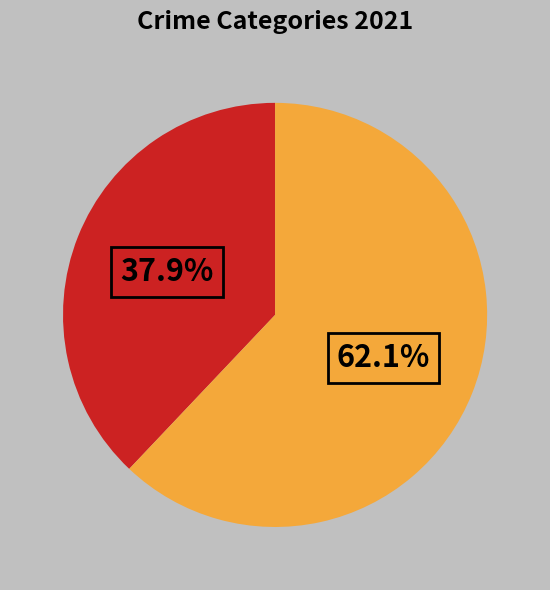

Is there a majority slice in this chart?

Yes